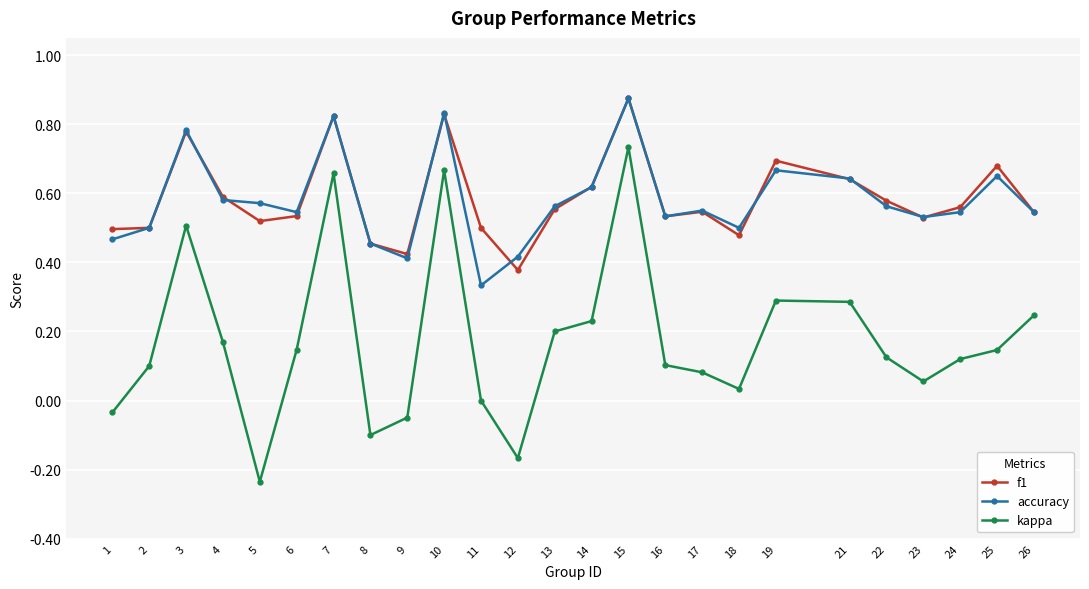

The f1 series shows 0.8 at 18. True or false?

False